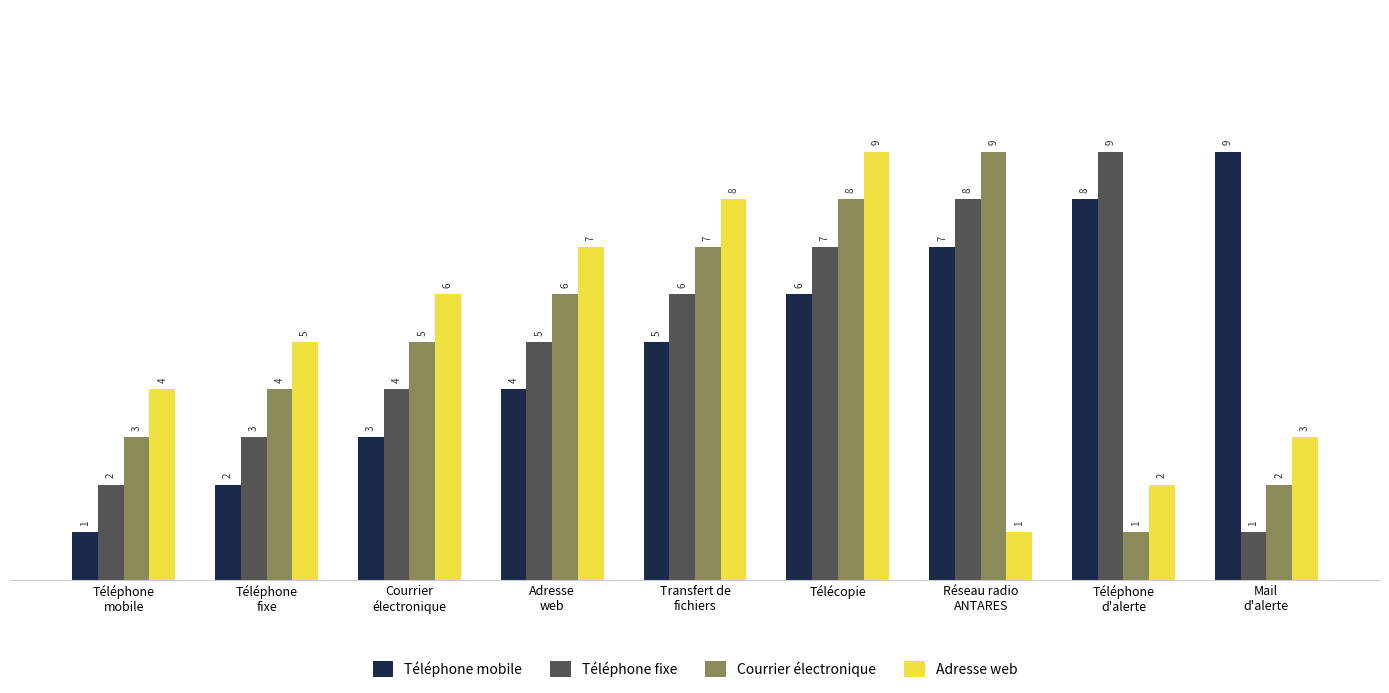

Reading right to left, transcribe all the data shown in this chart.

Téléphone mobile: 9	8	7	6	5	4	3	2	1
Téléphone fixe: 1	9	8	7	6	5	4	3	2
Courrier électronique: 2	1	9	8	7	6	5	4	3
Adresse web: 3	2	1	9	8	7	6	5	4